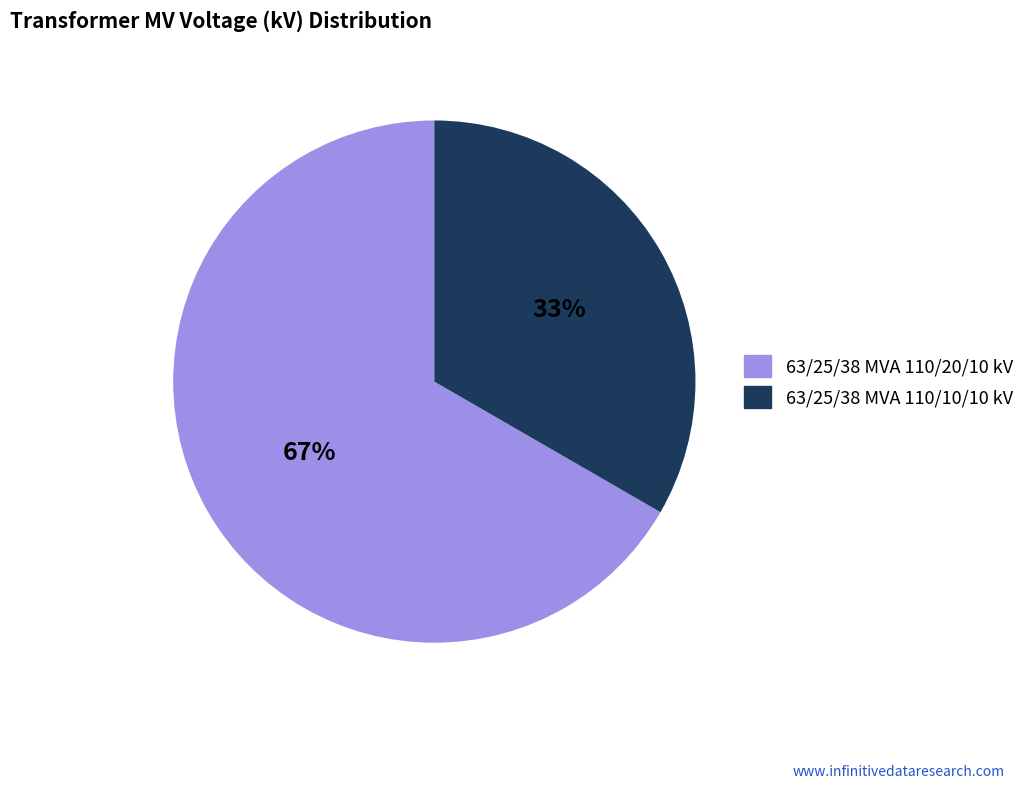

Do 63/25/38 MVA 110/20/10 kV and 63/25/38 MVA 110/10/10 kV together represent more than half of the pie?

Yes